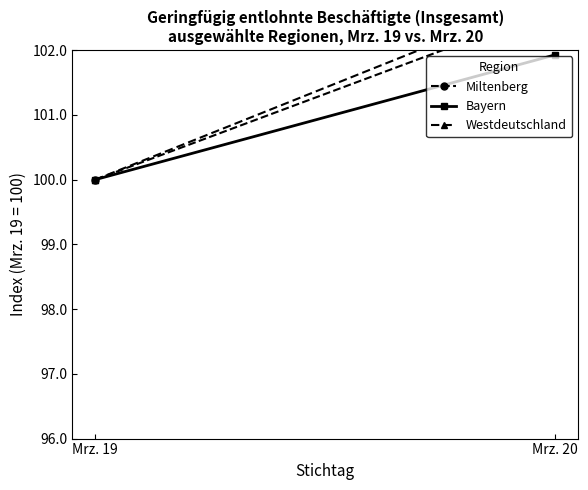

Between Mrz. 19 and Mrz. 20, which series saw the biggest shift?

Westdeutschland